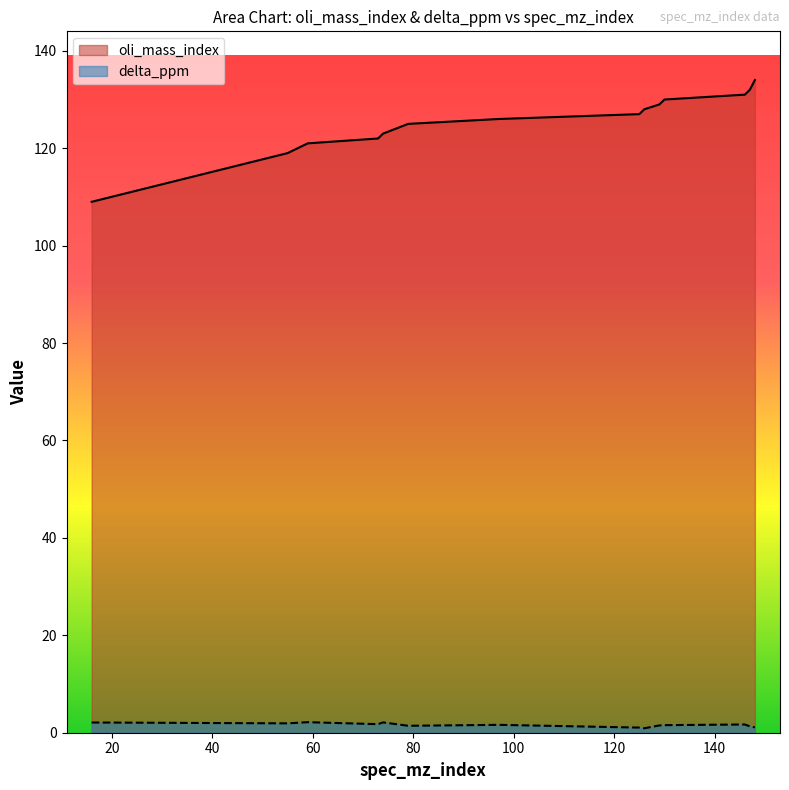

The value of delta_ppm at 79 is 1.4. True or false?

True